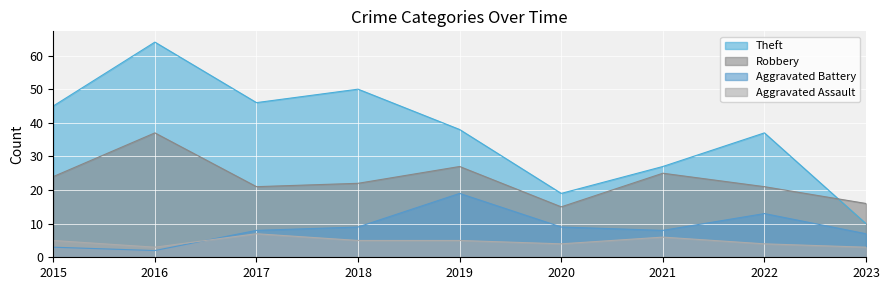

What is the value of the Aggravated Assault point at the 5th from the left?

5